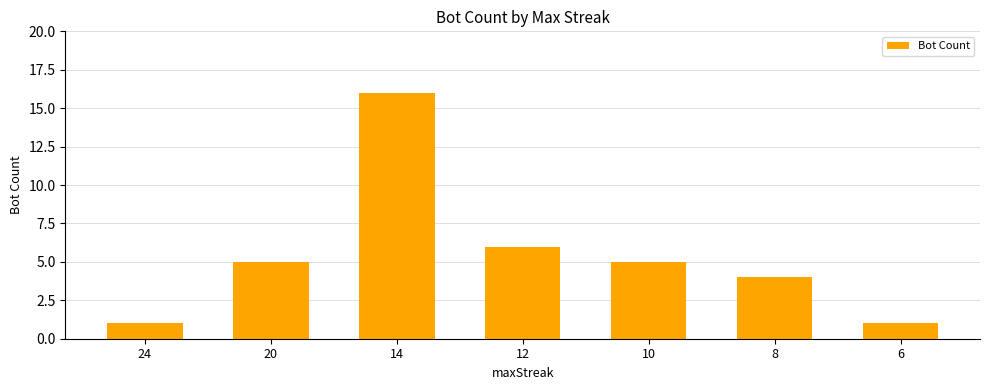

What is the value of the 1st bar from the left?

1